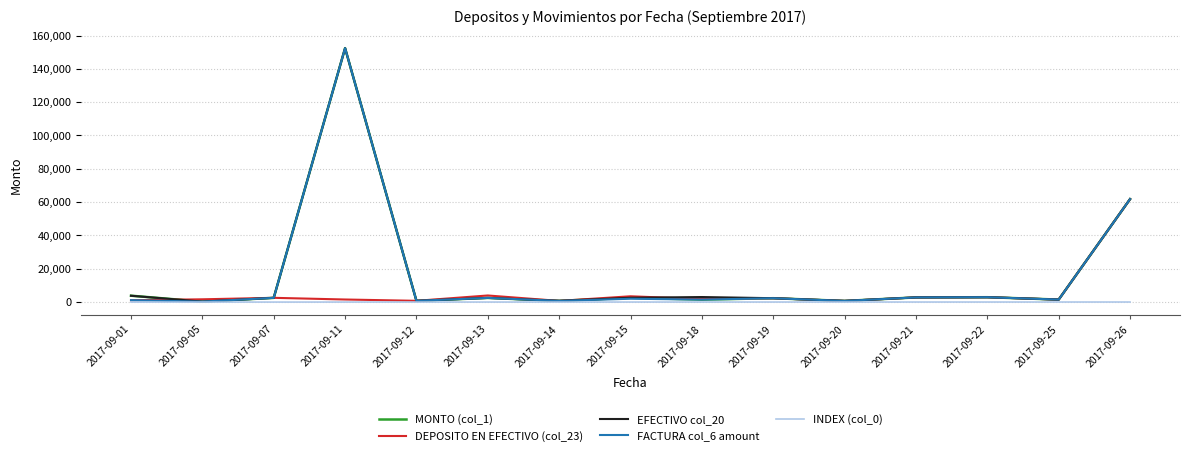

What is the greatest value displayed?

152425.3